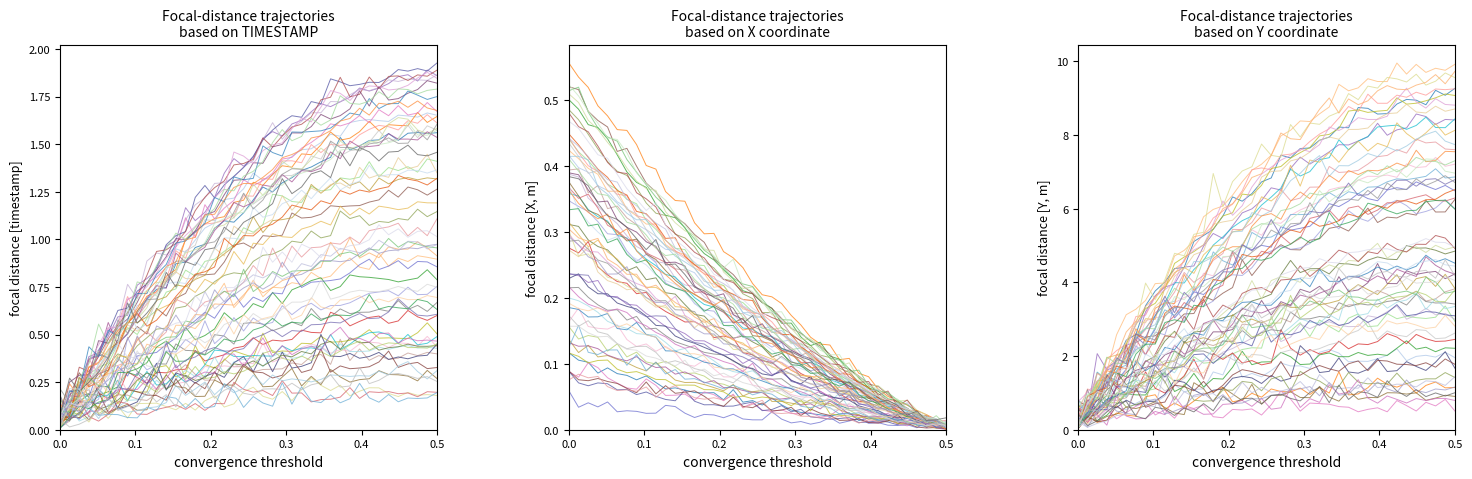

Where is X nearest to the value 0?

0.5